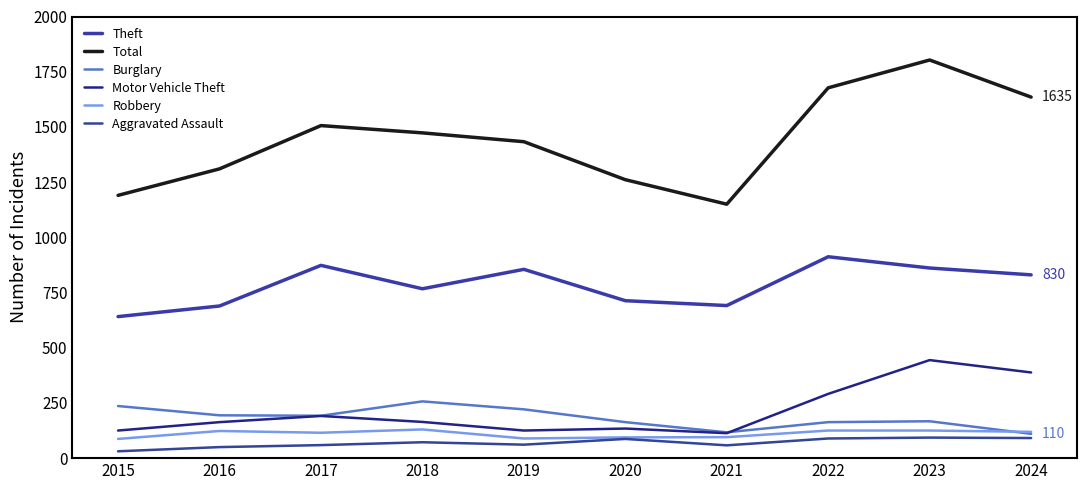

True or false: Theft and Burglary cross at least once.

False